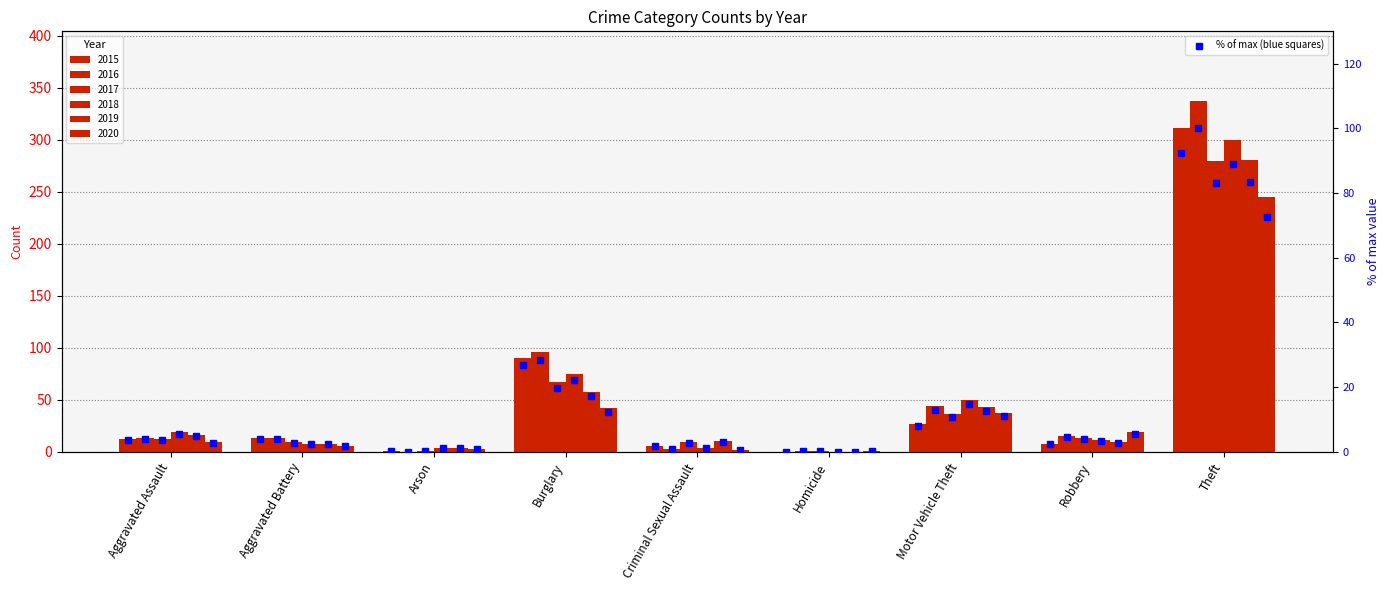

What is the sum of all 2015 % of max values?

138.9